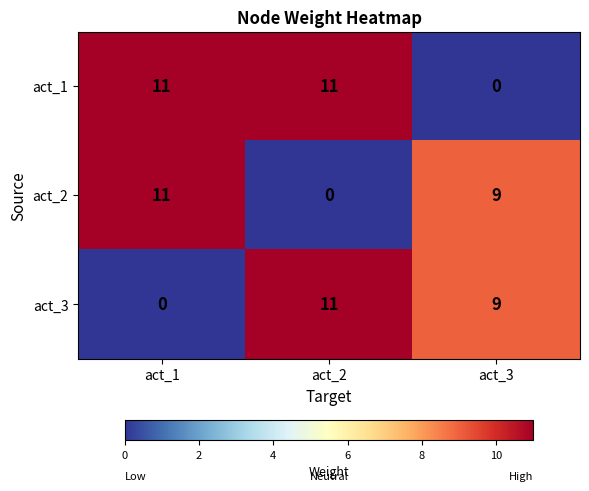

True or false: act_3 has a value of 4 at act_1.

False